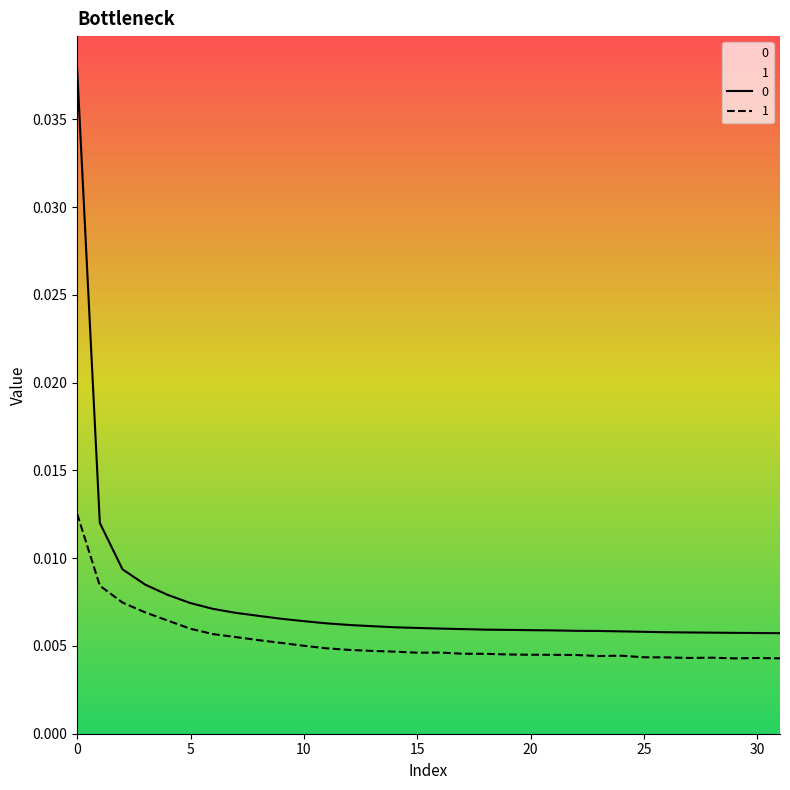

True or false: 1 and 0 intersect in this chart.

False